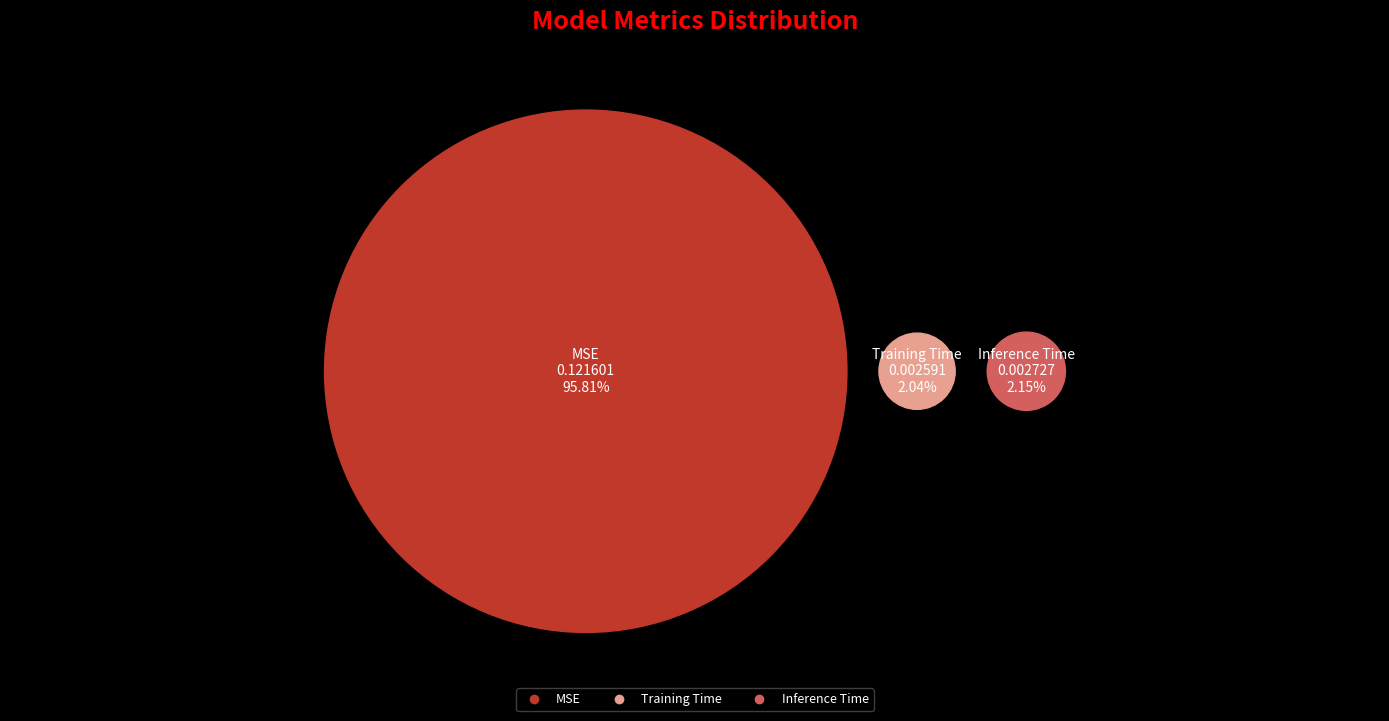

Is it true that Training Time is 2% of the pie?

True